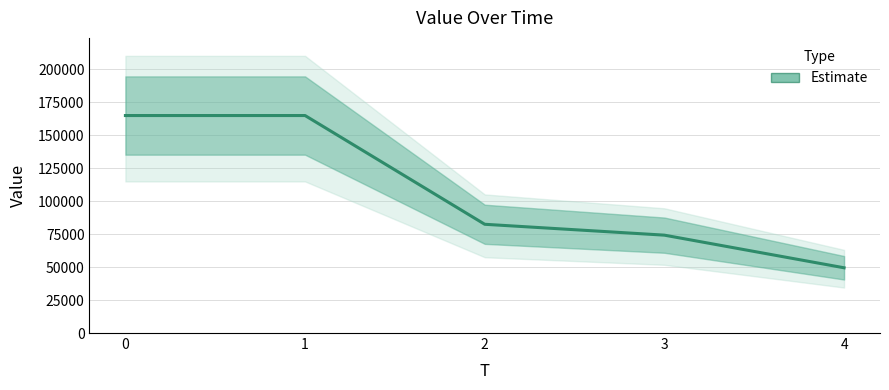

Which label corresponds to the smallest value in the chart?

4